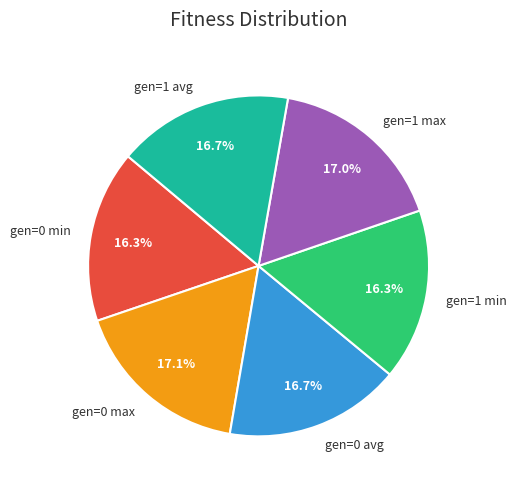

What percentage is the gen=1 min slice, to the nearest percent?

16%